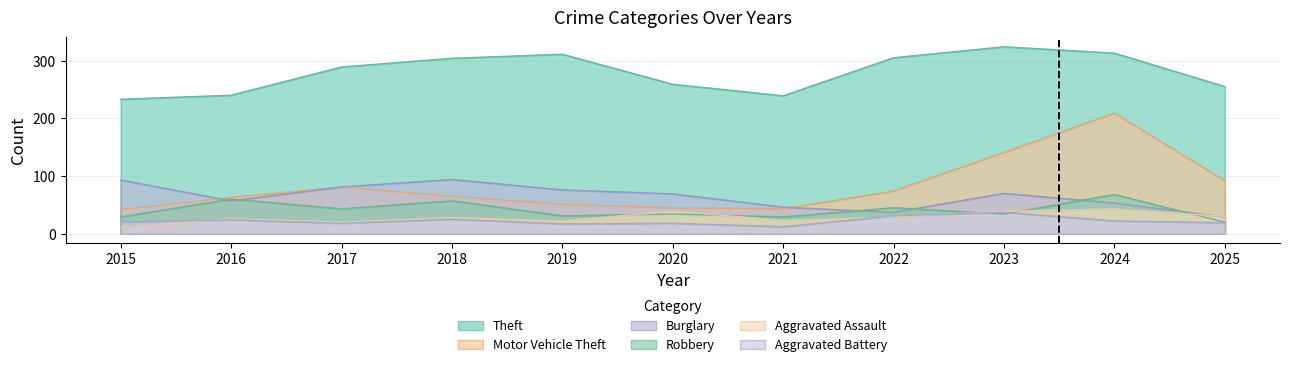

Which series has the largest total across all categories?

Theft